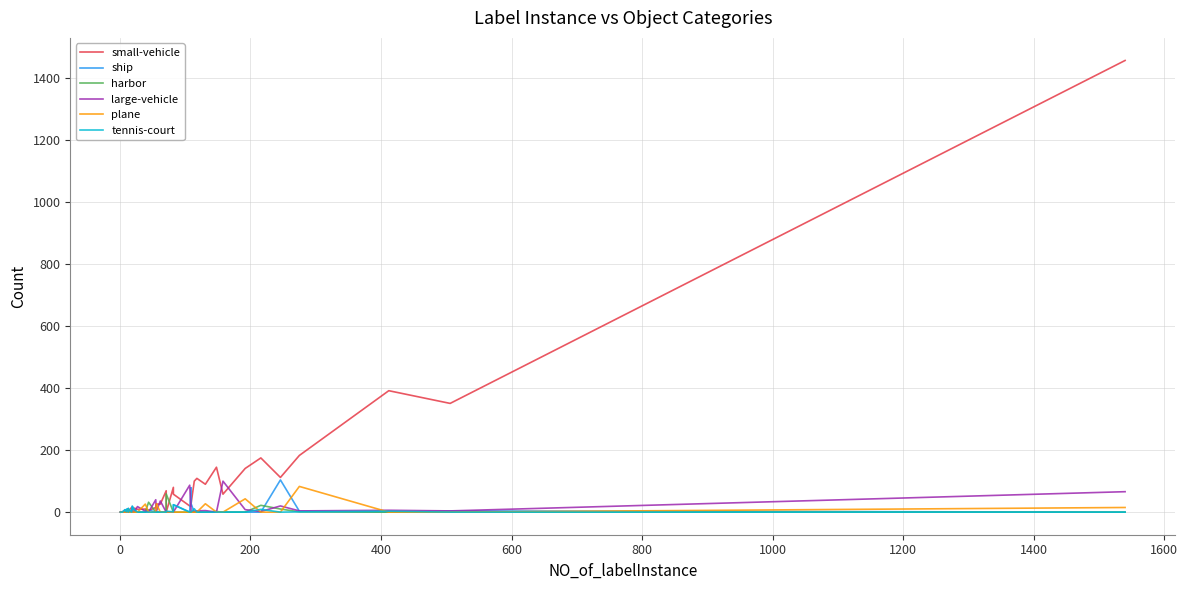

How many intersections are there between small-vehicle and harbor?

5